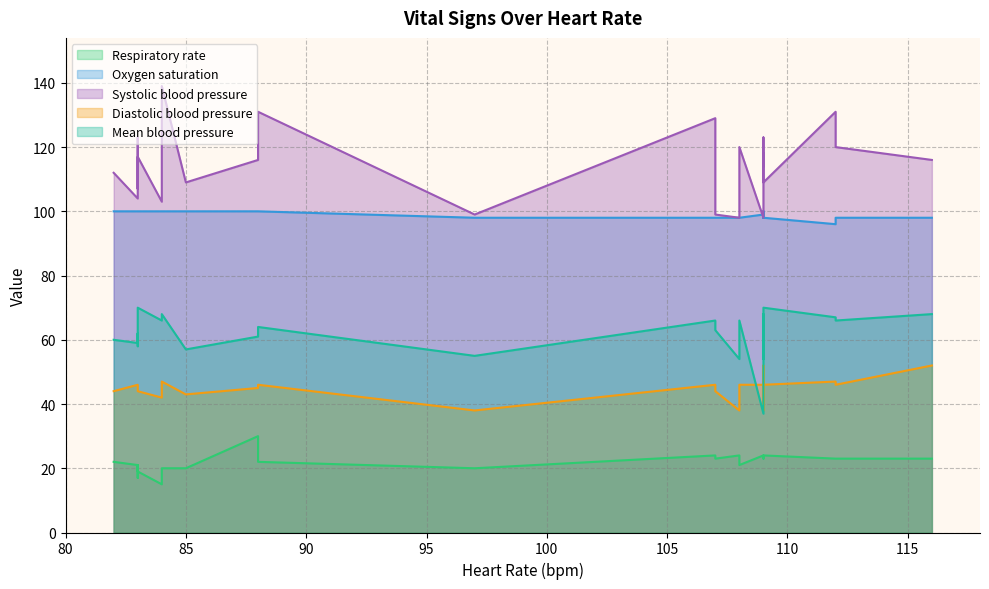

Between 2 and 12, which is larger?

12